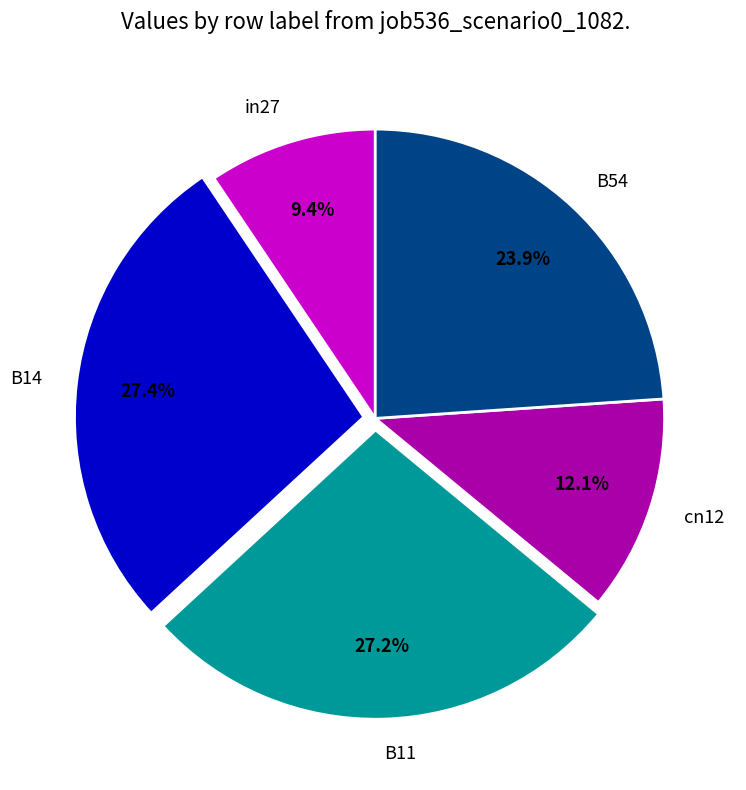

Does in27 represent more than half of the total?

No